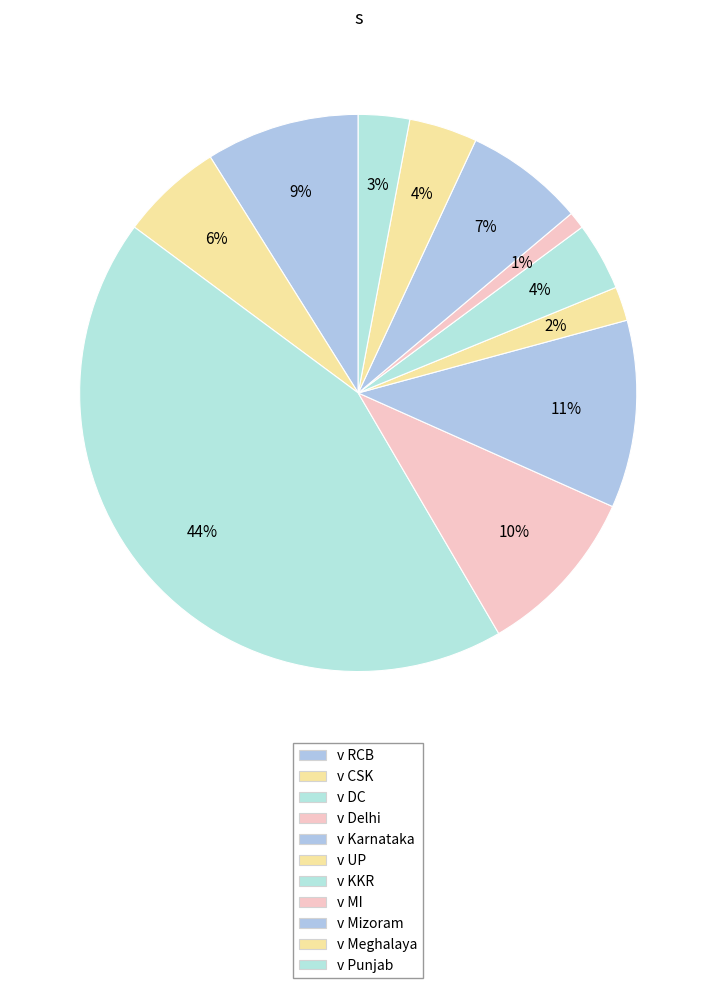

Count the number of slices in the pie.

11